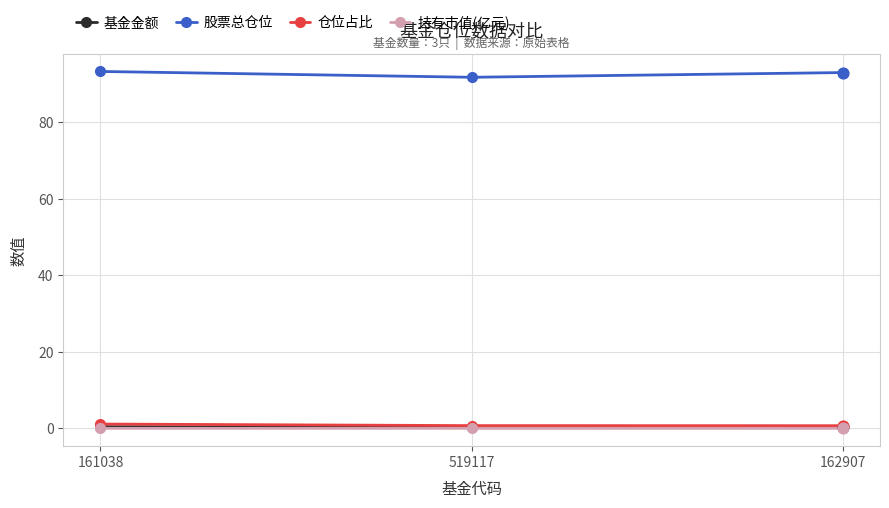

Which series has the largest total across all categories?

股票总仓位